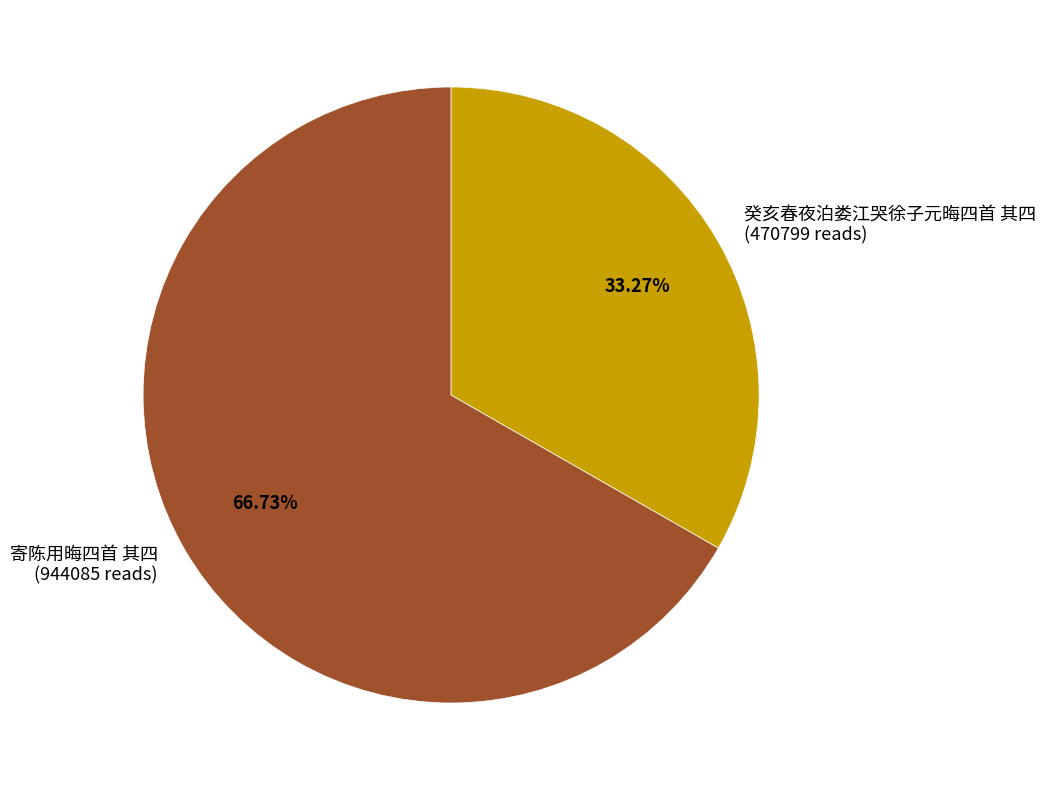

To the nearest percent, what percentage of the pie is 寄陈用晦四首 其四?

67%